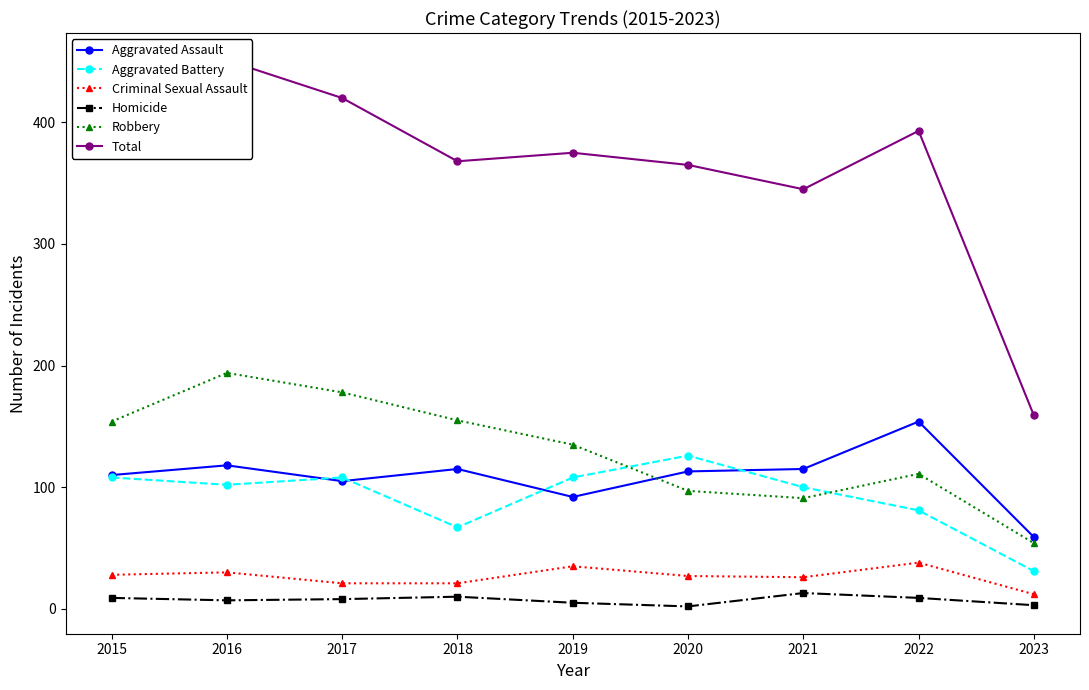

Which series changed the most between 2016 and 2020?

Robbery